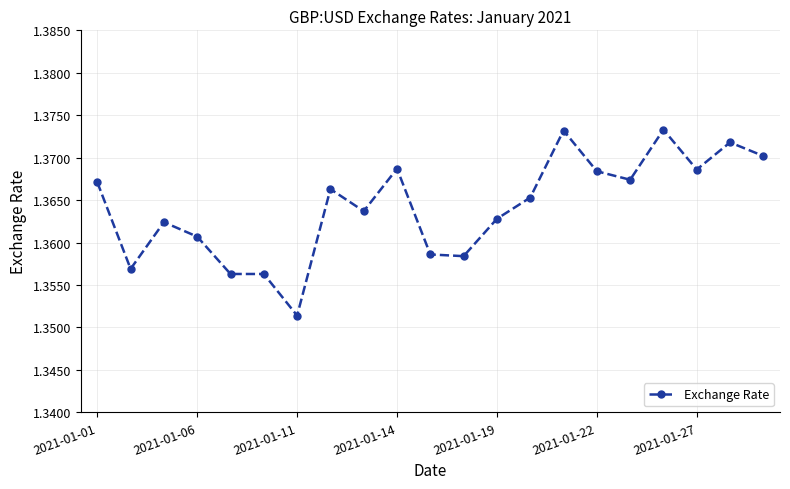

Count the values in the range 1 to 2.

21